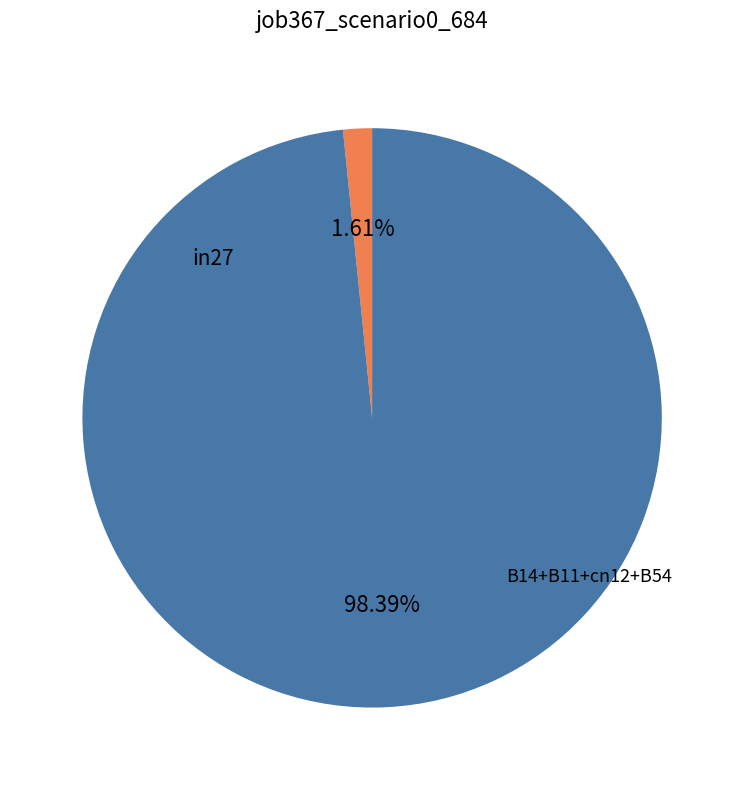

Is there a majority slice in this chart?

Yes